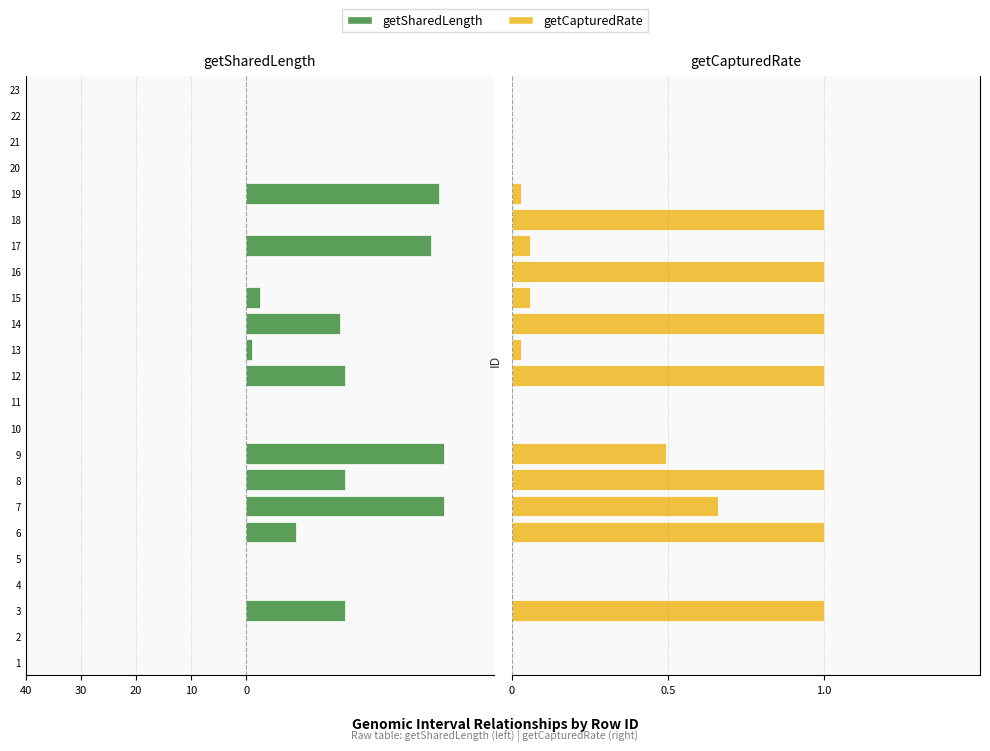

How many groups of bars are there?

23